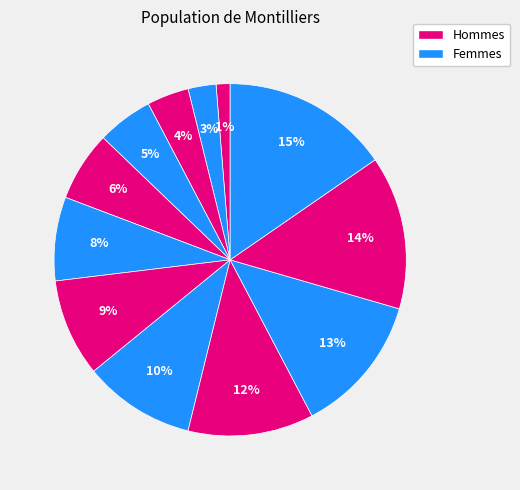

Count the number of slices in the pie.

12